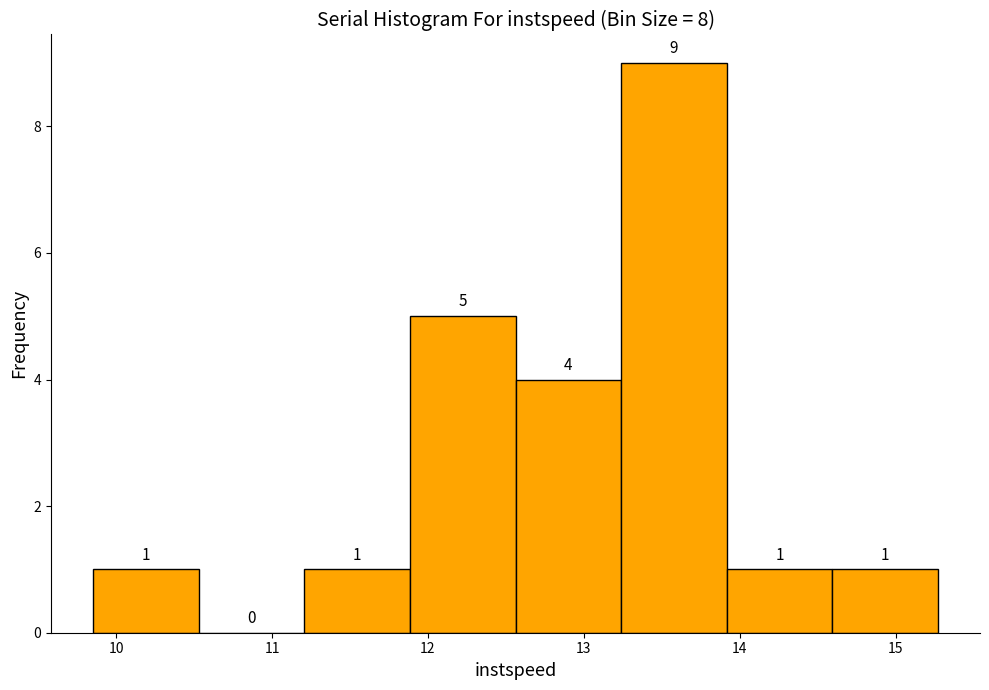

What is the height of the bar covering 11.2 to 11.9 on the x-axis? The bar edges are not printed on the chart, so give them approximately, as read against the axis.

1